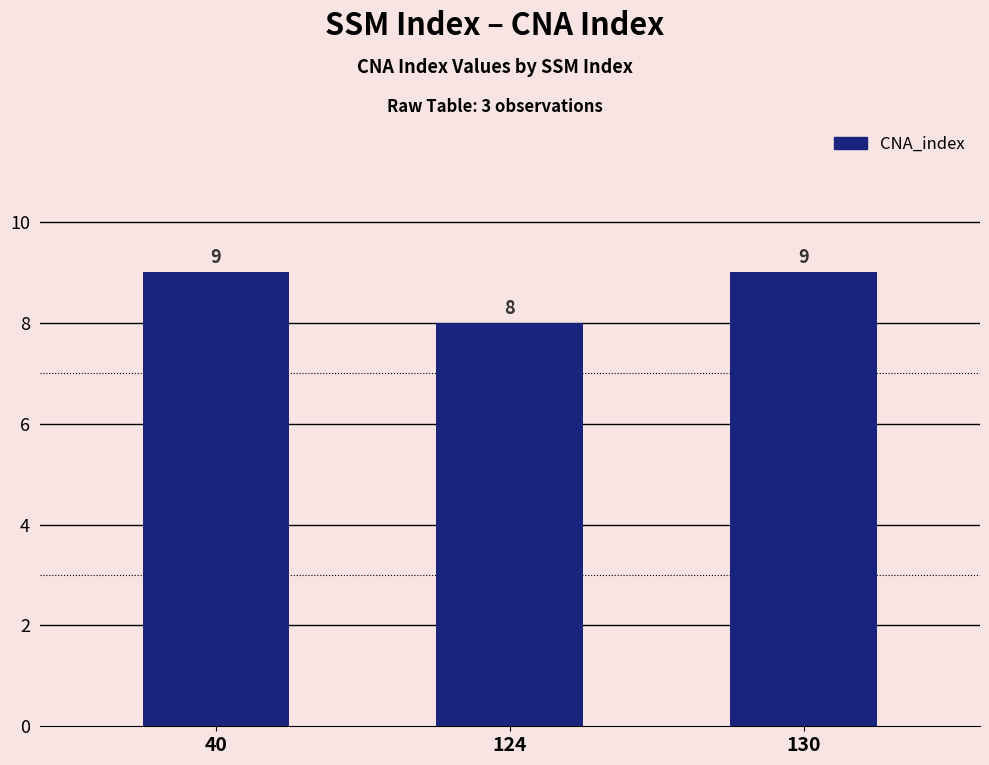

The value at 40 is 9. True or false?

True